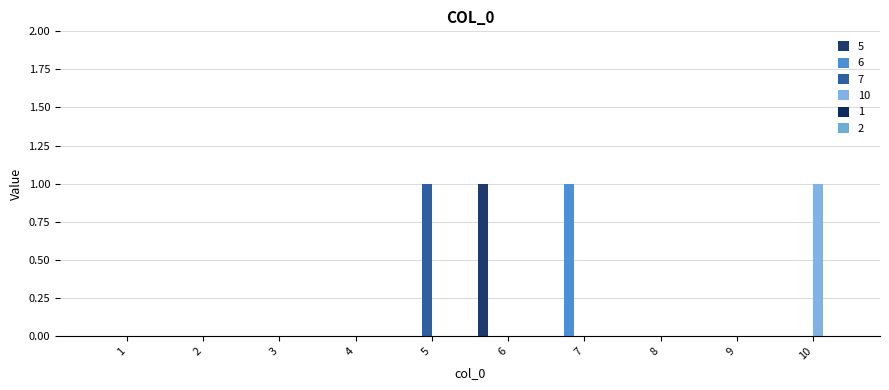

Where is 6 nearest to the value 0?

1